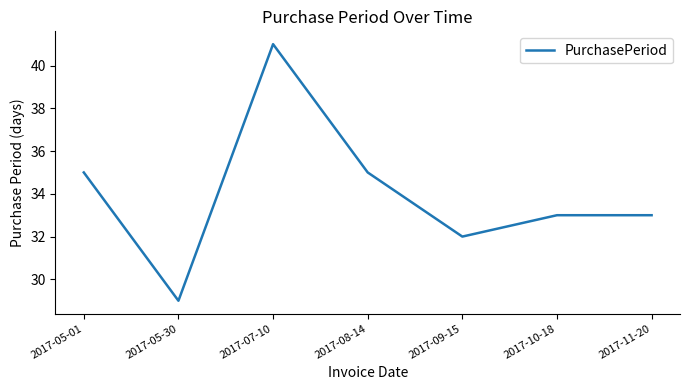

What position from the right is 2017-09-15?

3